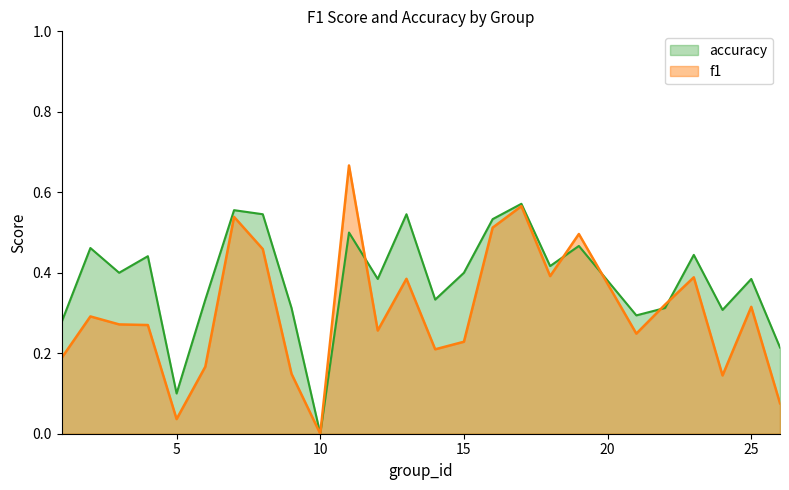

True or false: accuracy and f1 cross at least once.

True